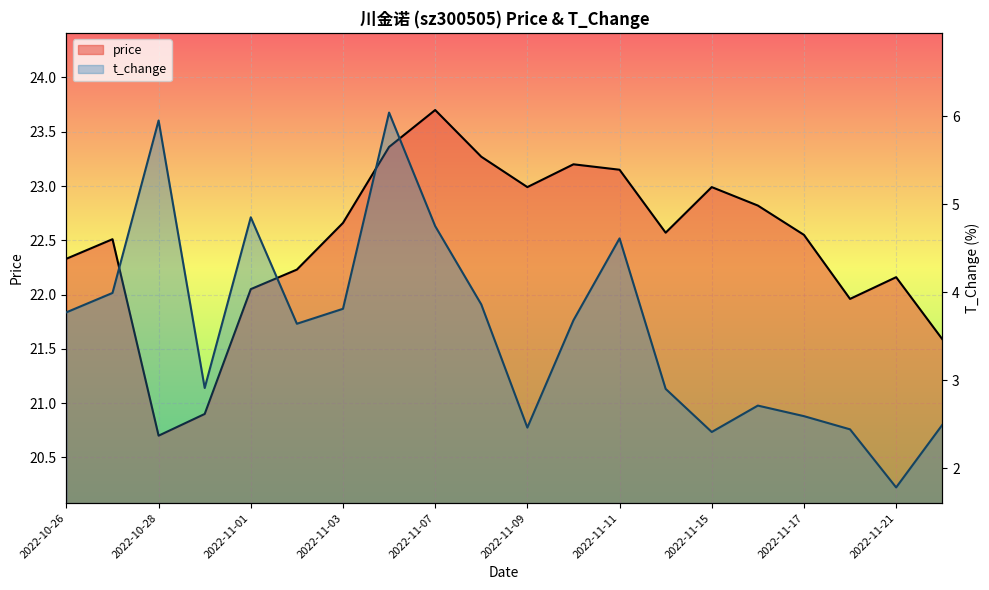

What position from the right is 2022-11-18?

3